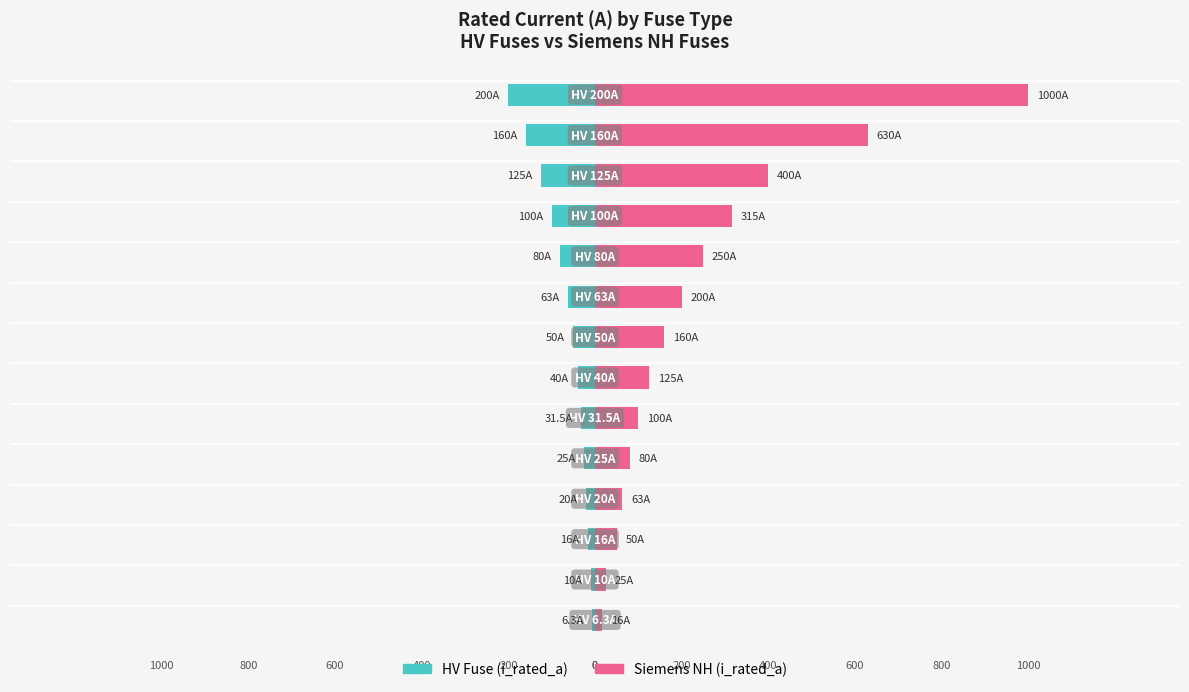

List the series in order of their peak value, highest first.

Siemens NH, HV Fuse